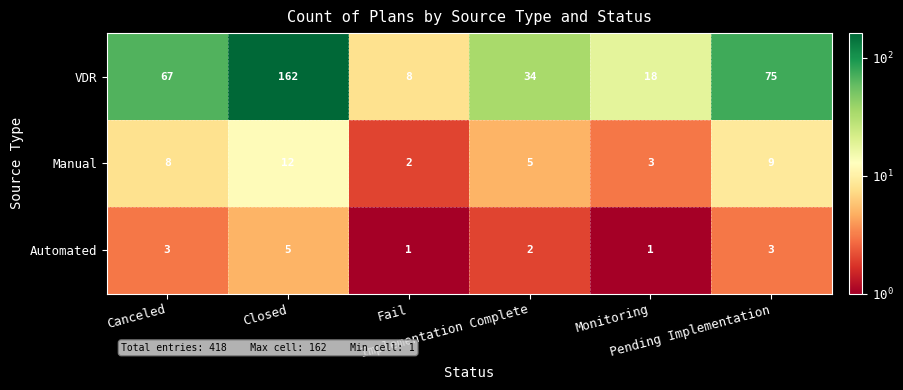

What is the maximum value shown in the chart?

162